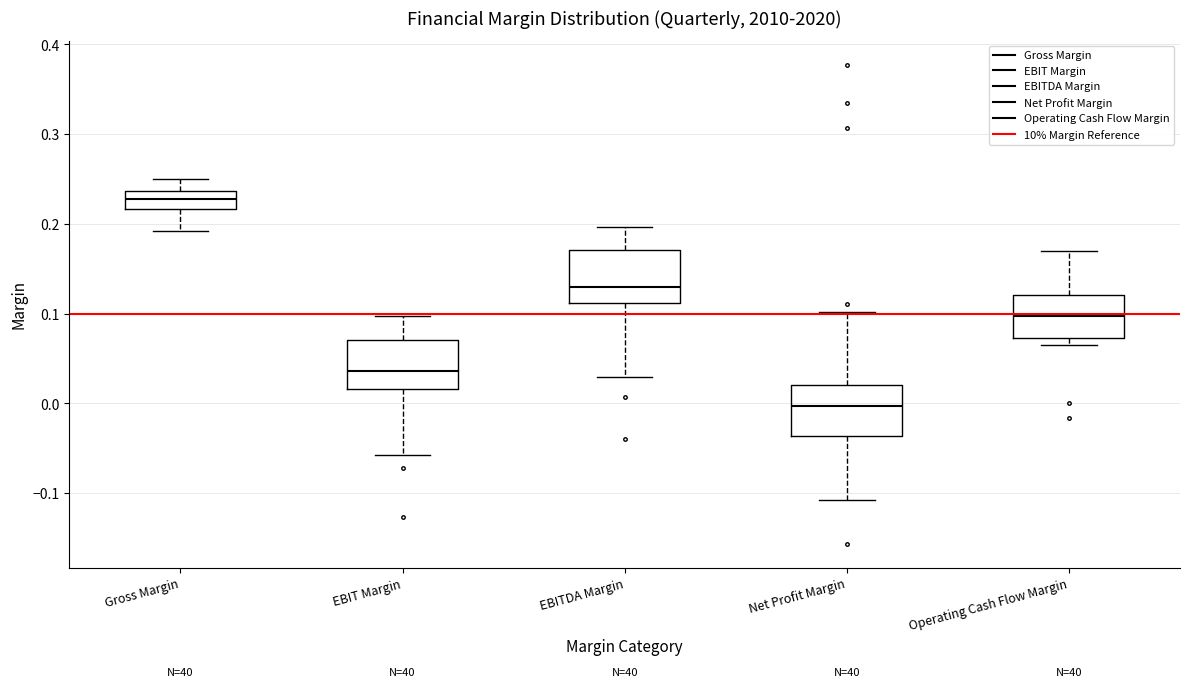

Which box has the highest median line?

Gross Margin